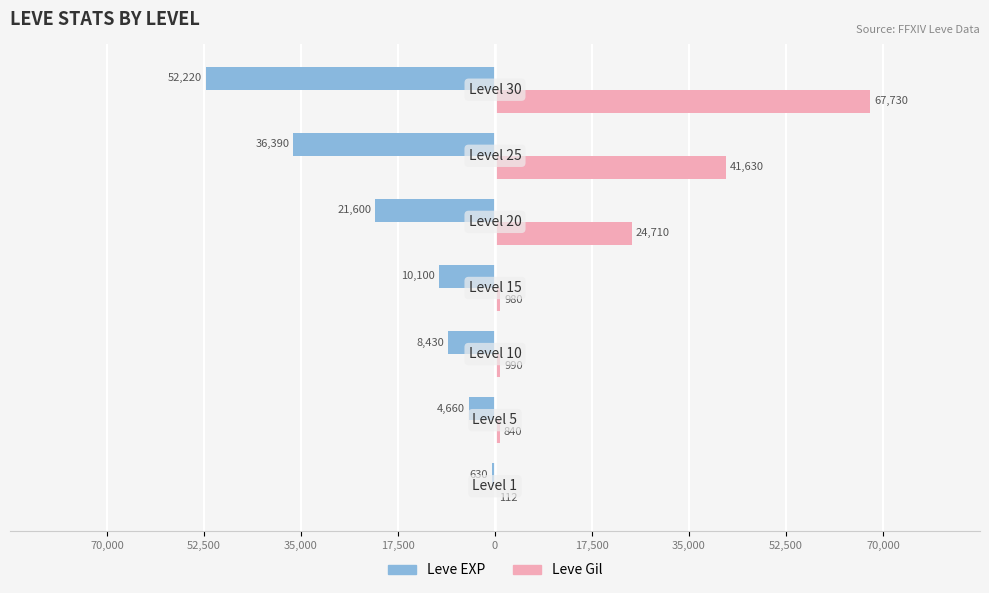

List the series in order of their overall mean, highest first.

Leve Gil, Leve EXP